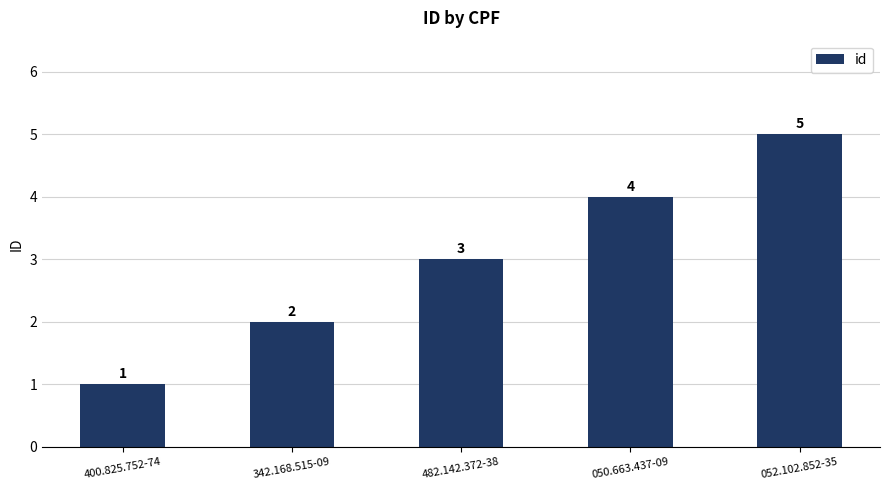

What is the sum of all values?

15